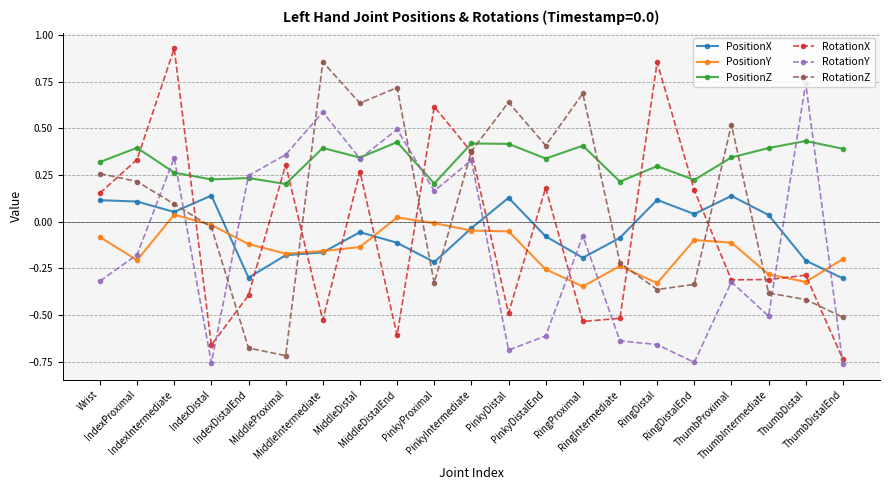

How many data points in RotationZ are less than 0?

10